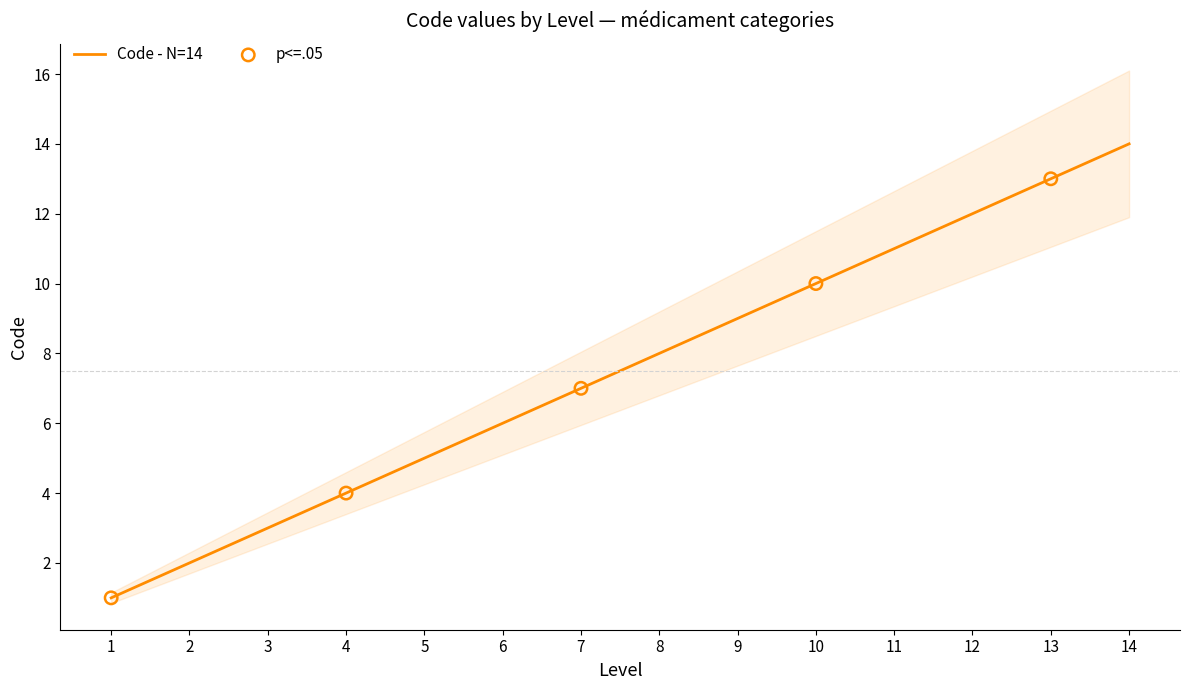

List the labels in order of Code - N=14 value, largest first.

14, 13, 12, 11, 10, 9, 8, 7, 6, 5, 4, 3, 2, 1